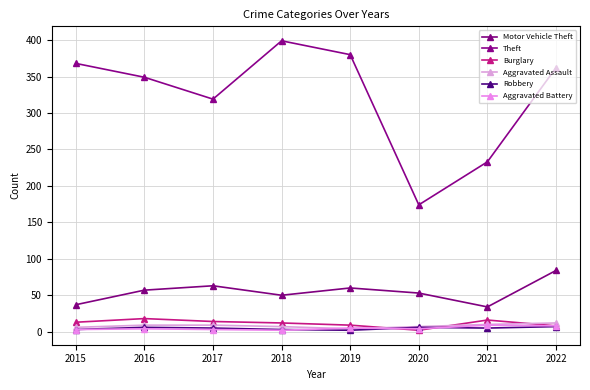

How many data points does each series have?

8